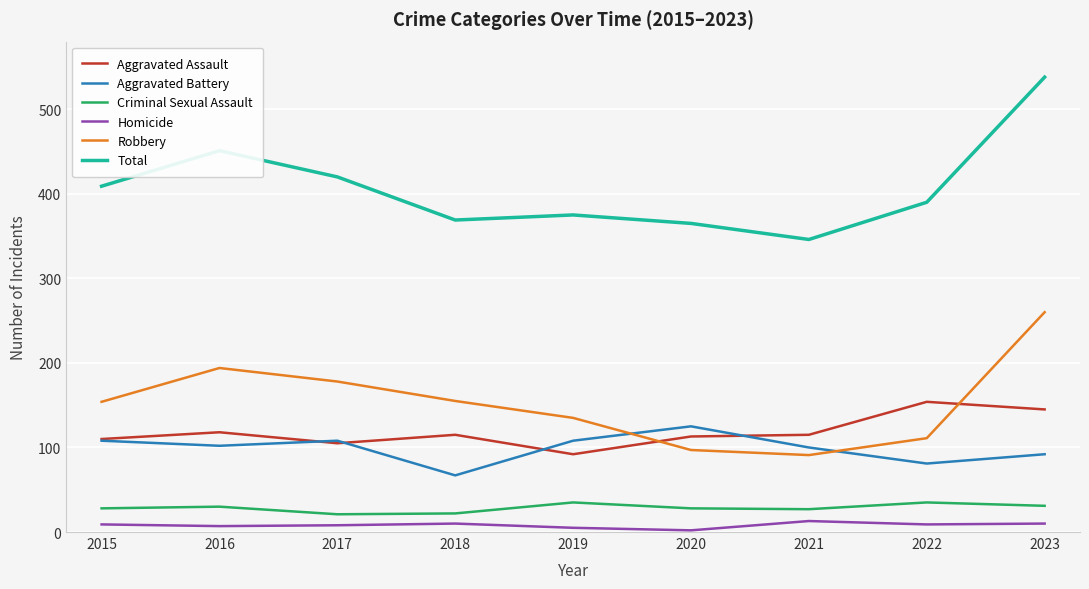

Count the number of data series in this chart.

6